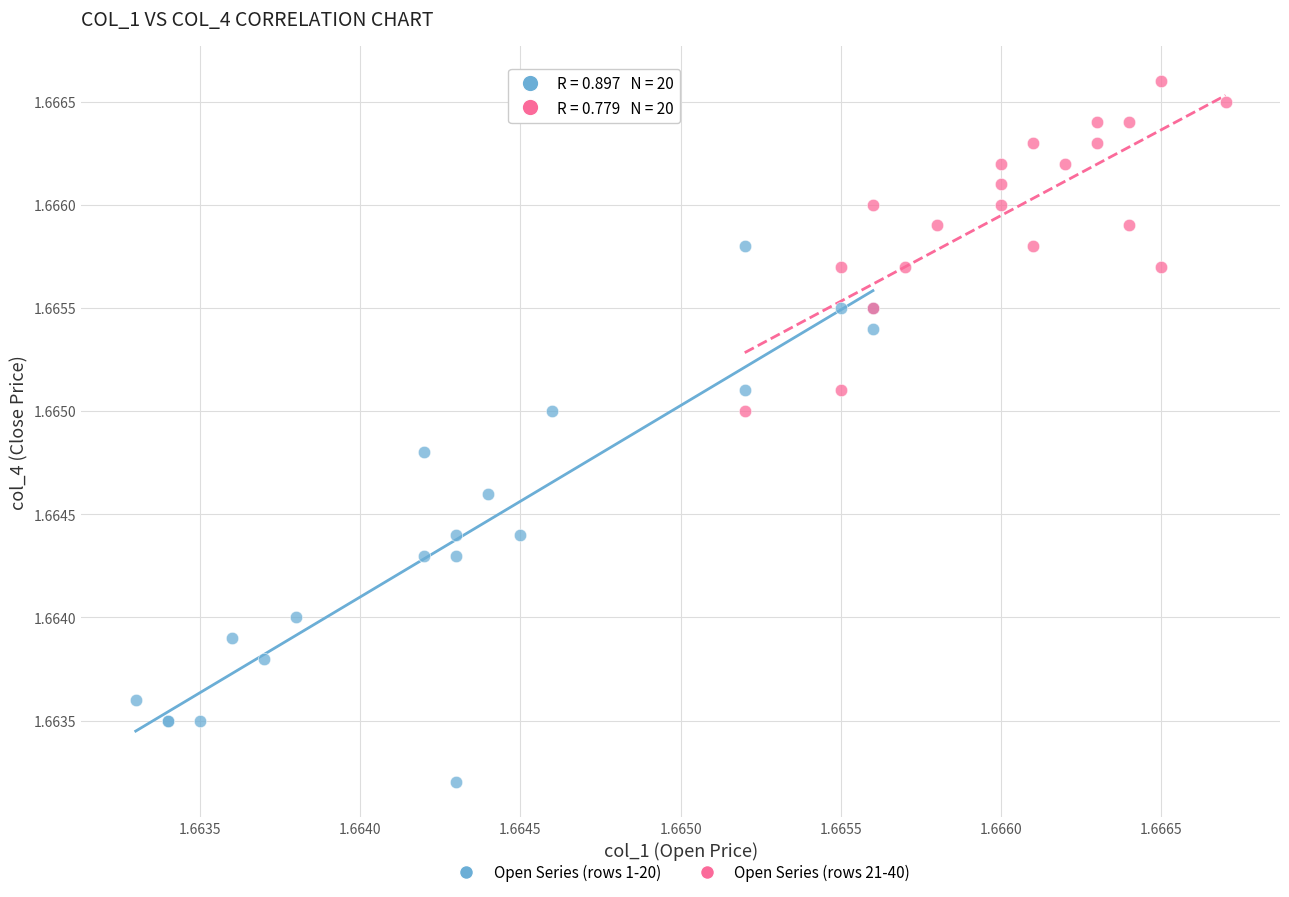

Which series has the widest spread of Y values?

Open Series (rows 1-20)